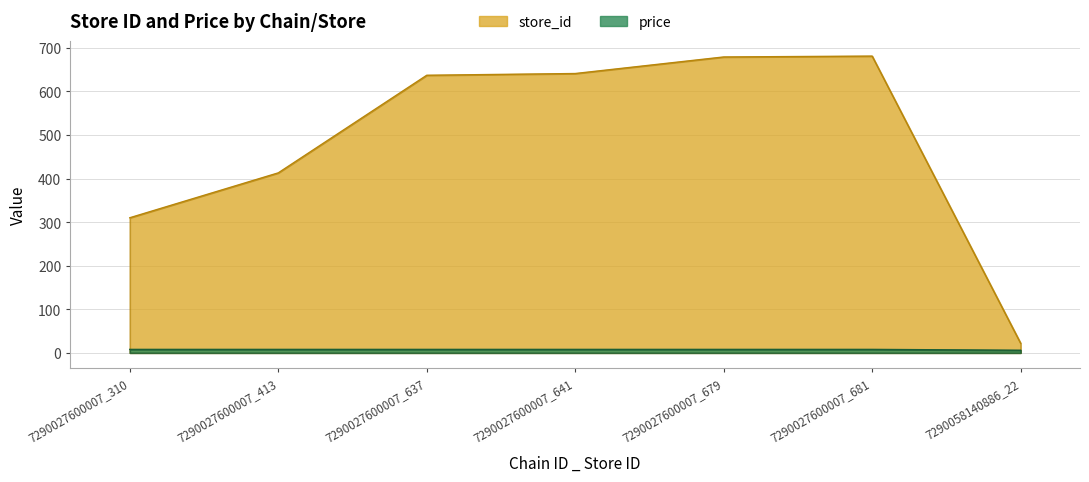

Read the store_id value at 7290027600007_641.

641.0